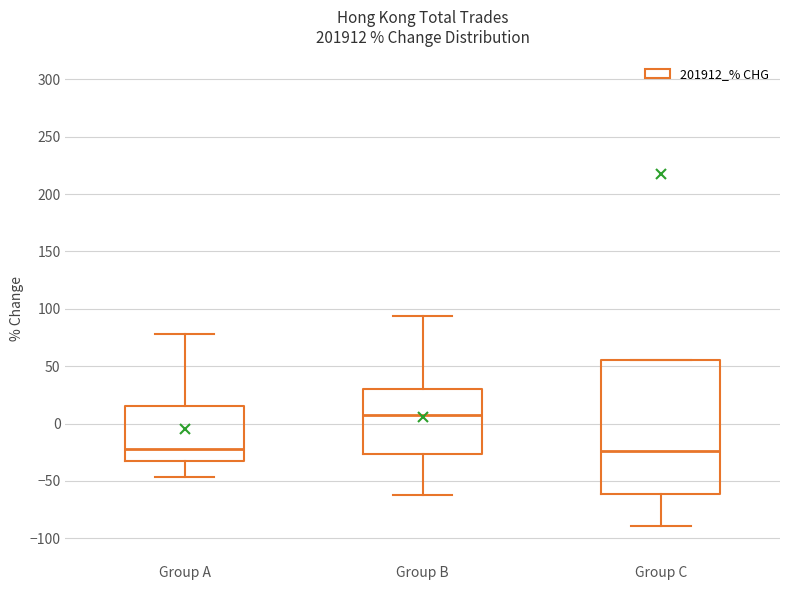

Reading left to right, read every box against the y-axis: the position of its median line, the range the box covers, and the ends of its whiskers. The values are not printed on the chart, so give them approximately, as read against the axis.

Group A: median -20, box -35 to 15, whiskers -45 to 80
Group B: median 10, box -25 to 30, whiskers -60 to 95
Group C: median -25, box -60 to 55, whiskers -90 to 55